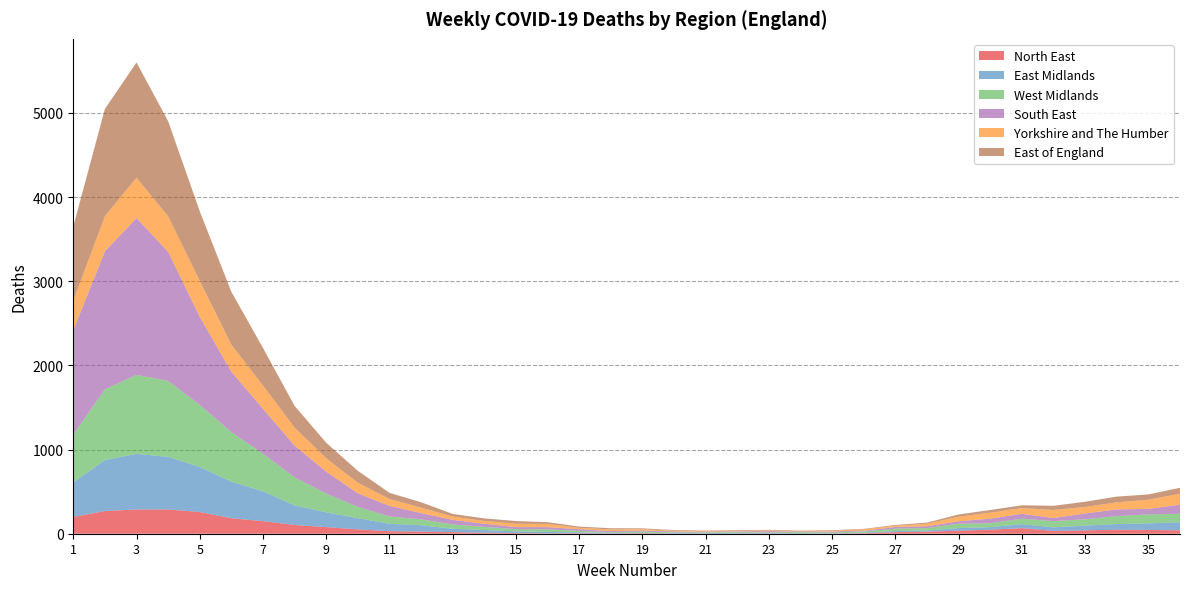

Reading right to left, what are all the values shown in this chart?

North East: 36=41	35=45	34=48	33=40	32=33	31=66	30=48	29=36	28=25	27=19	26=6	25=2	24=0	23=2	22=2	21=0	20=2	19=6	18=3	17=6	16=4	15=8	14=12	13=19	12=25	11=30	10=51	9=79	8=104	7=150	6=184	5=258	4=288	3=288	2=270	1=199
East Midlands: 36=96	35=78	34=67	33=57	32=43	31=48	30=30	29=32	28=13	27=13	26=8	25=3	24=7	23=6	22=12	21=5	20=8	19=3	18=9	17=11	16=17	15=20	14=32	13=40	12=76	11=88	10=134	9=175	8=233	7=355	6=435	5=536	4=625	3=661	2=606	1=411
West Midlands: 36=100	35=107	34=94	33=75	32=74	31=65	30=47	29=51	28=29	27=29	26=14	25=9	24=12	23=8	22=9	21=10	20=7	19=16	18=7	17=17	16=32	15=26	14=38	13=51	12=70	11=87	10=134	9=224	8=332	7=446	6=588	5=737	4=903	3=939	2=839	1=568
South East: 36=108	35=65	34=80	33=69	32=37	31=58	30=54	29=29	28=22	27=19	26=8	25=13	24=7	23=14	22=6	21=10	20=9	19=14	18=13	17=20	16=25	15=25	14=36	13=55	12=74	11=126	10=161	9=260	8=377	7=533	6=718	5=1047	4=1534	3=1863	2=1641	1=1241
Yorkshire and The Humber: 36=130	35=109	34=84	33=77	32=95	31=68	30=71	29=55	28=30	27=15	26=16	25=9	24=5	23=9	22=8	21=9	20=8	19=15	18=19	17=16	16=38	15=39	14=34	13=39	12=65	11=82	10=125	9=159	8=215	7=277	6=320	5=427	4=422	3=480	2=416	1=351
East of England: 36=71	35=63	34=68	33=62	32=50	31=33	30=32	29=26	28=13	27=9	26=6	25=6	24=6	23=7	22=6	21=4	20=9	19=10	18=14	17=15	16=21	15=33	14=30	13=31	12=64	11=73	10=142	9=184	8=258	7=446	6=630	5=827	4=1130	3=1370	2=1276	1=880